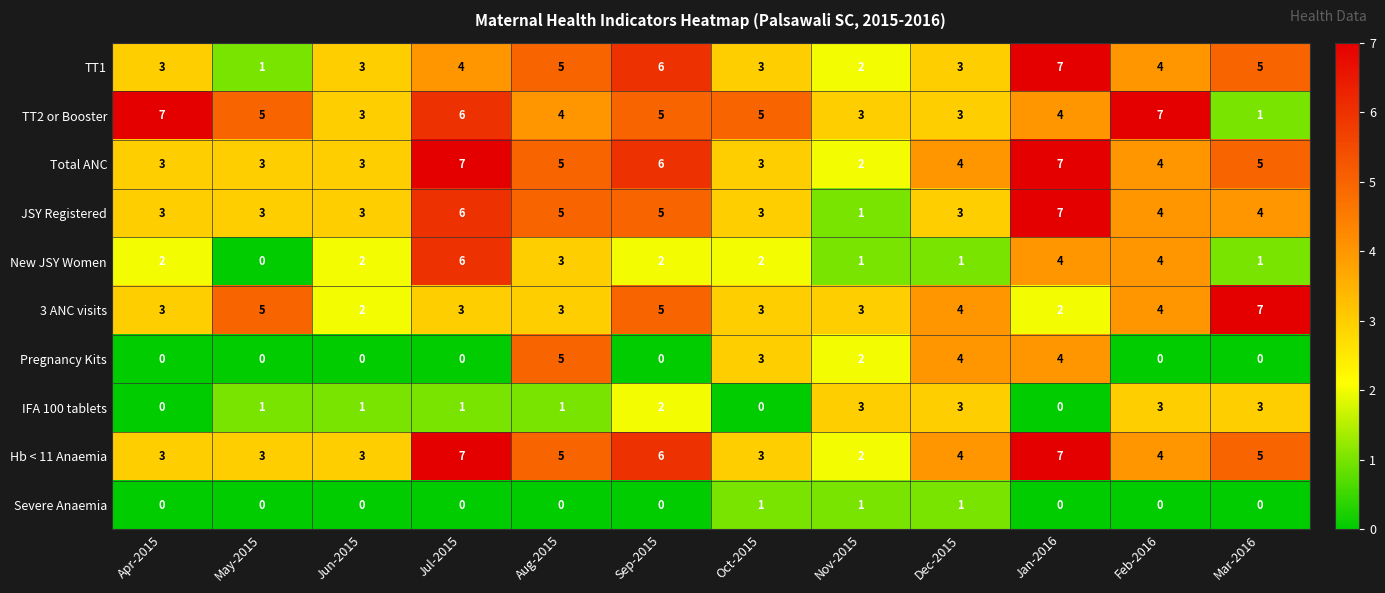

What is the maximum value for TT2 or Booster?

7